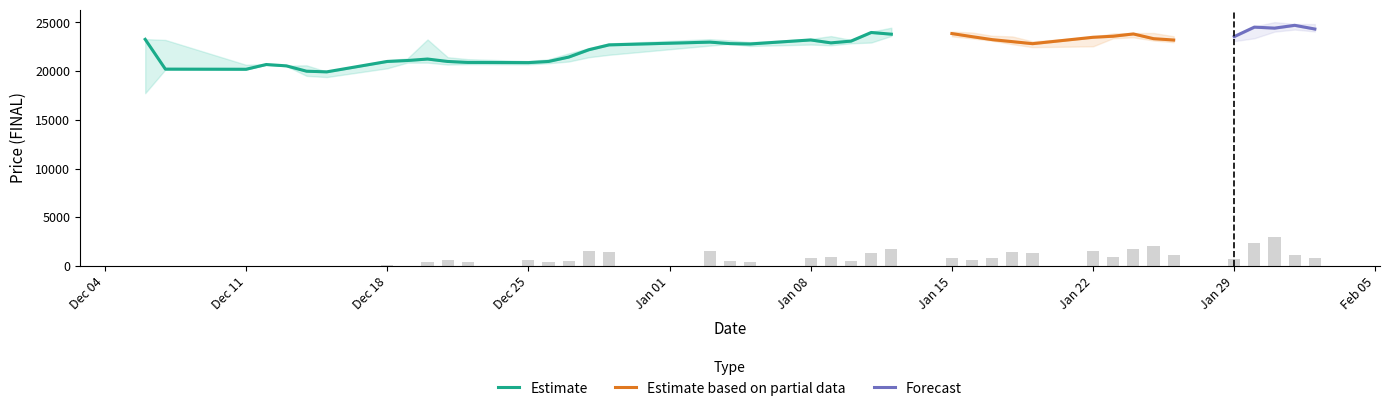

What is the maximum value for Estimate?

23975